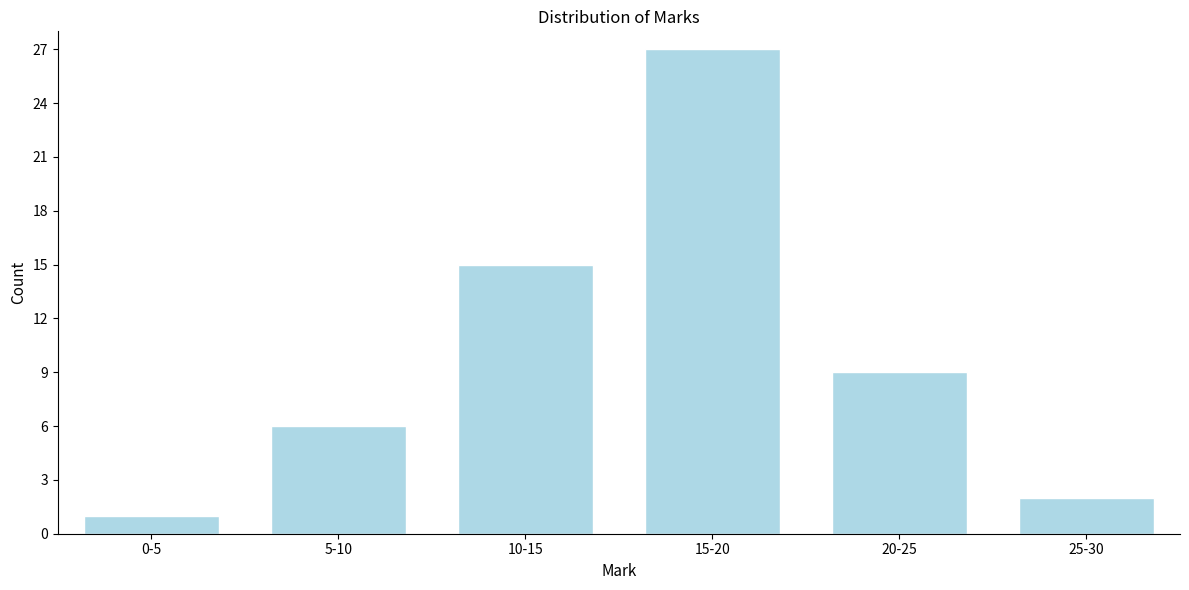

Reading left to right, transcribe all the data shown in this chart.

1	6	15	27	9	2